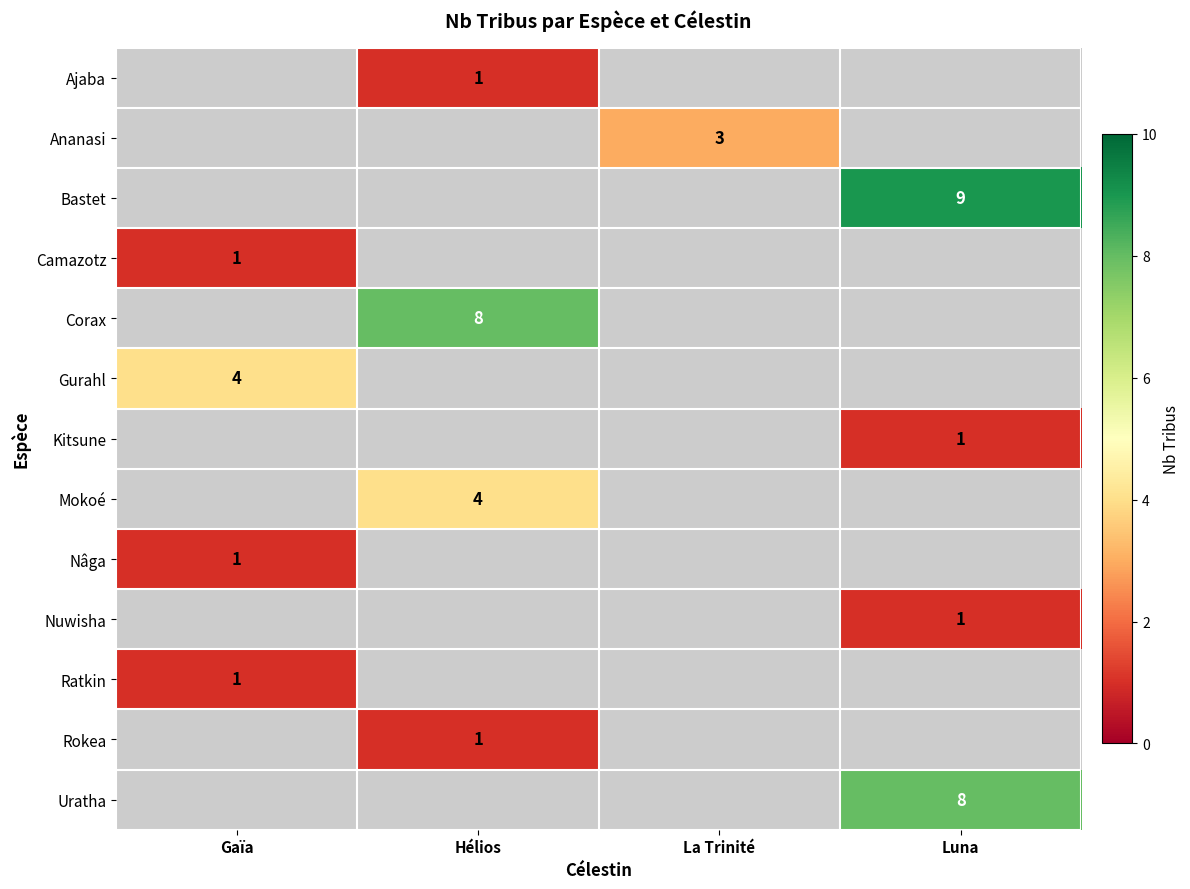

True or false: Kitsune has a value of 0 at Luna.

False